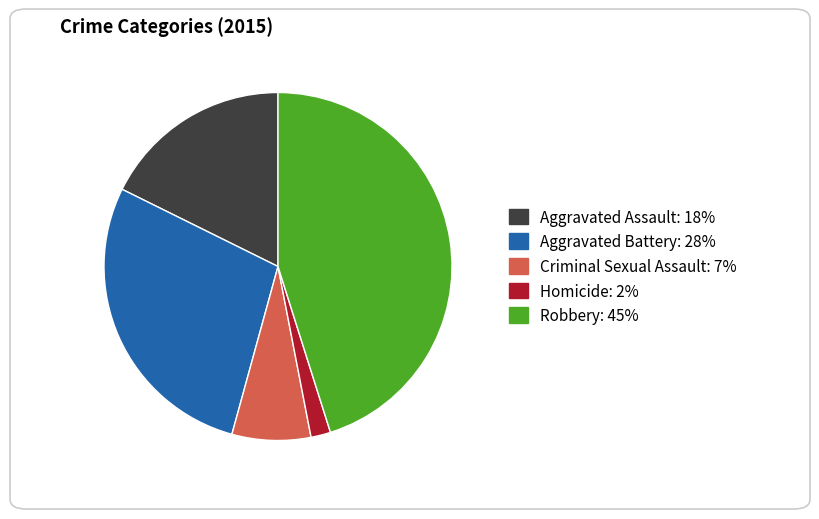

Approximately how many times larger is the value at Aggravated Assault compared to Criminal Sexual Assault?

2.4